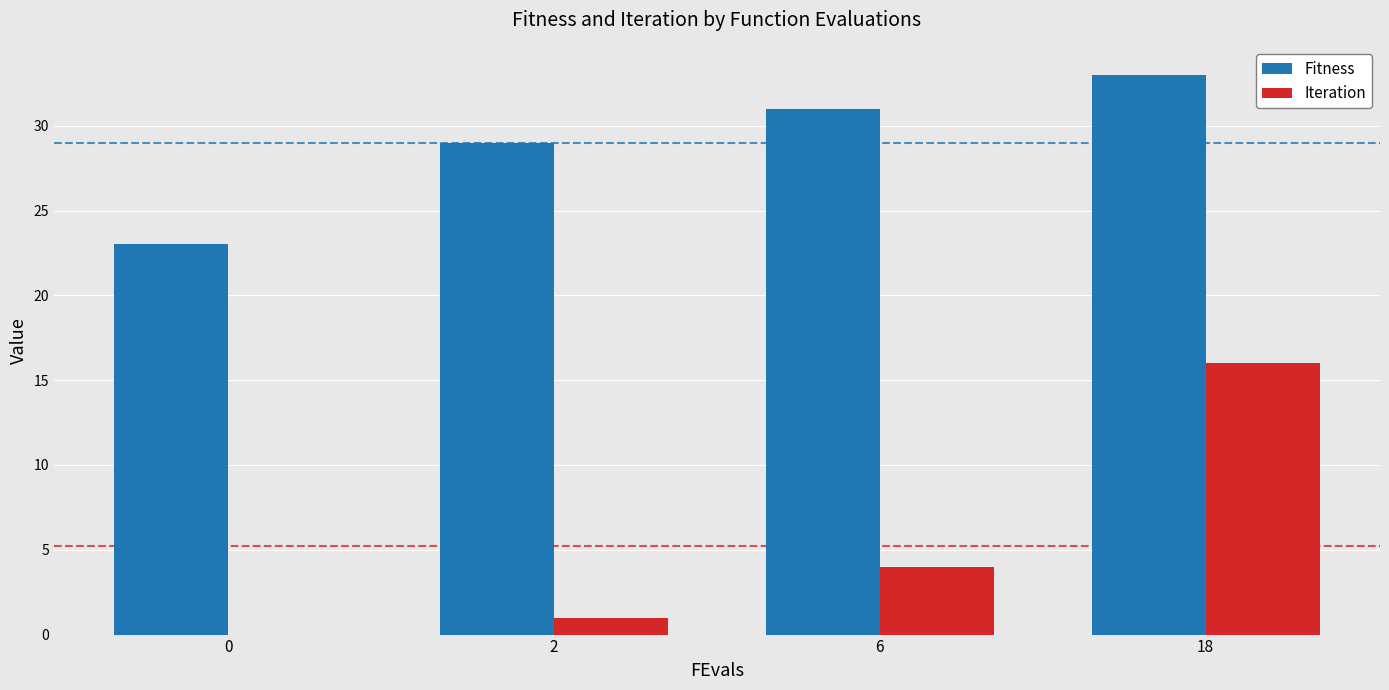

True or false: Fitness has a value of 20 at 6.

False